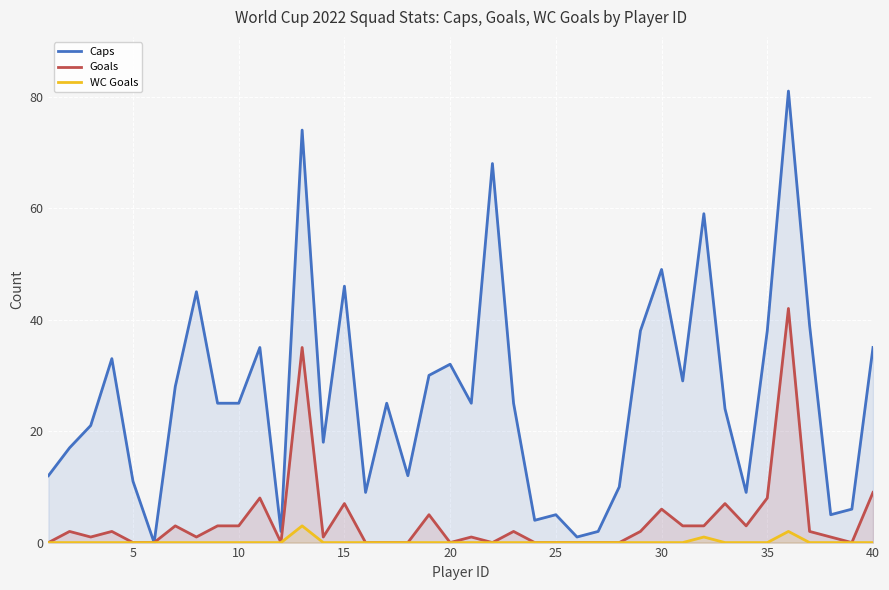

Rank the series at 15 from highest to lowest value.

Caps, Goals, WC Goals